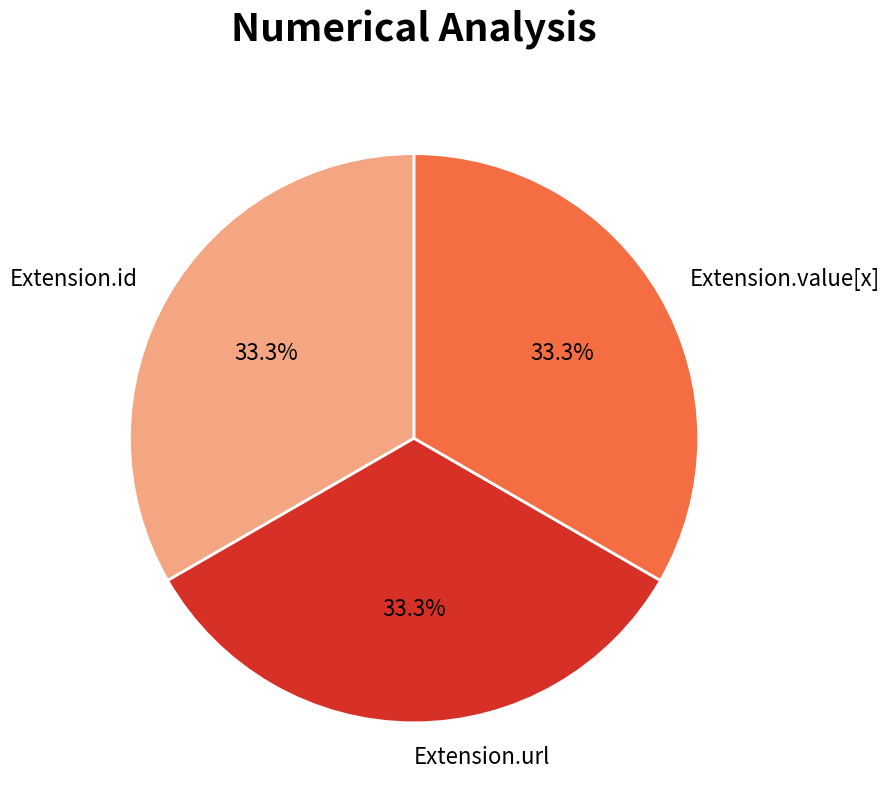

To the nearest percent, what portion does Extension.url represent?

33%